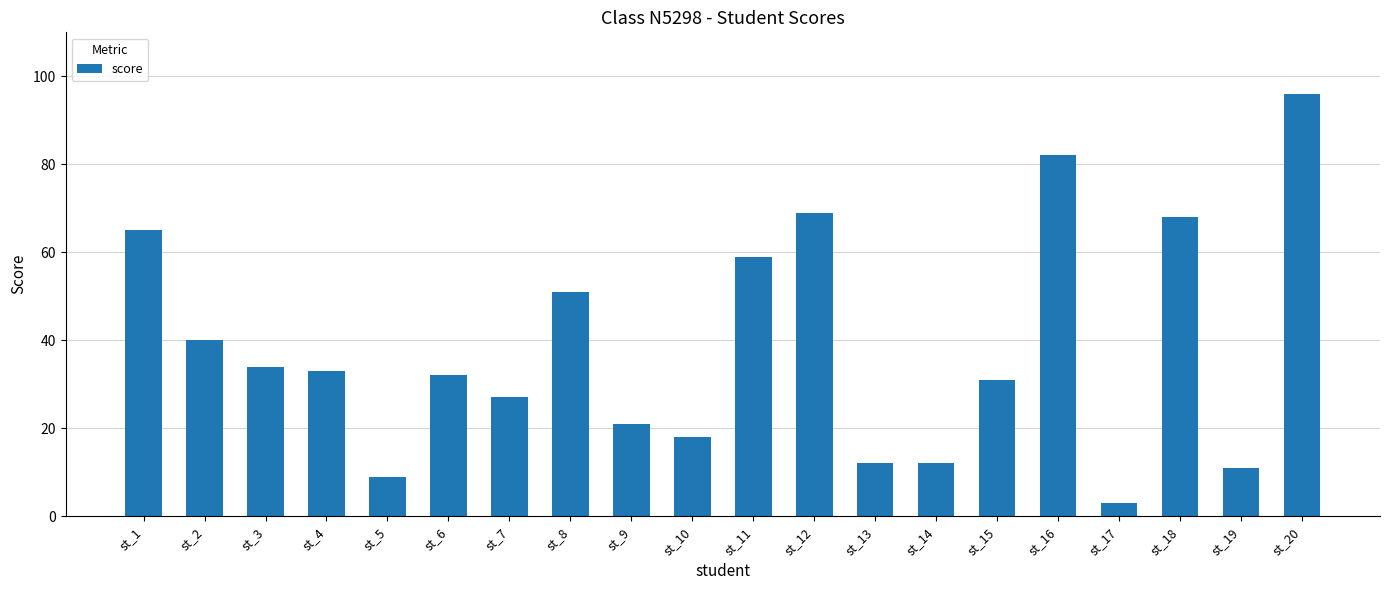

Which has a higher value, st_20 or st_11?

st_20